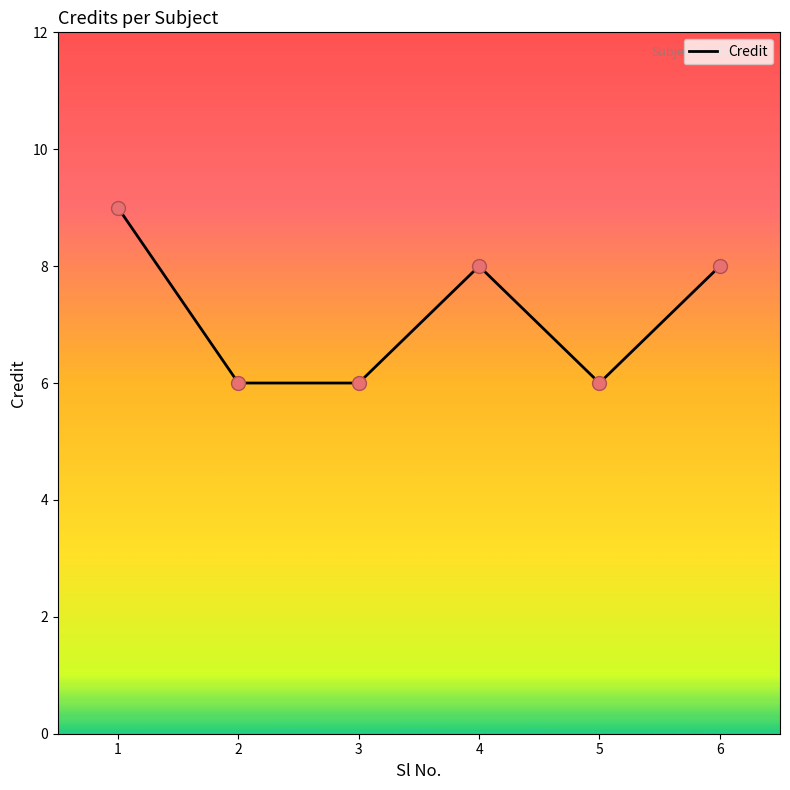

What is the change in value from 5 to 6?

+2